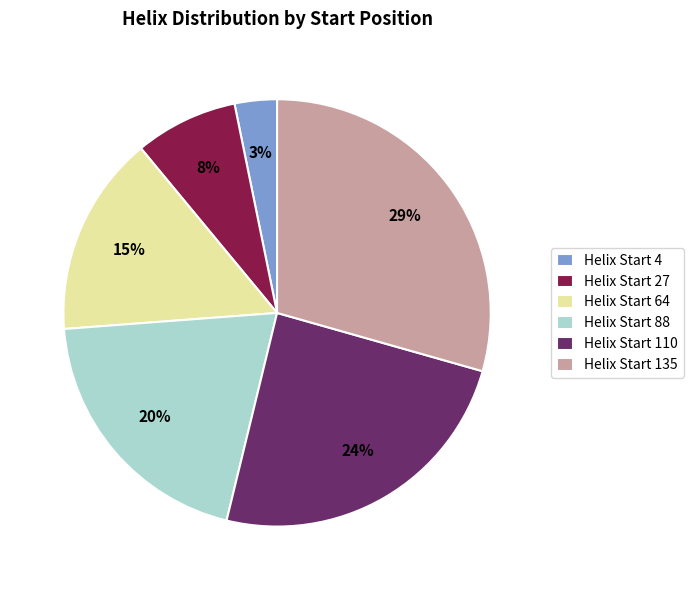

Do Helix Start 27 and Helix Start 4 together represent more than half of the pie?

No